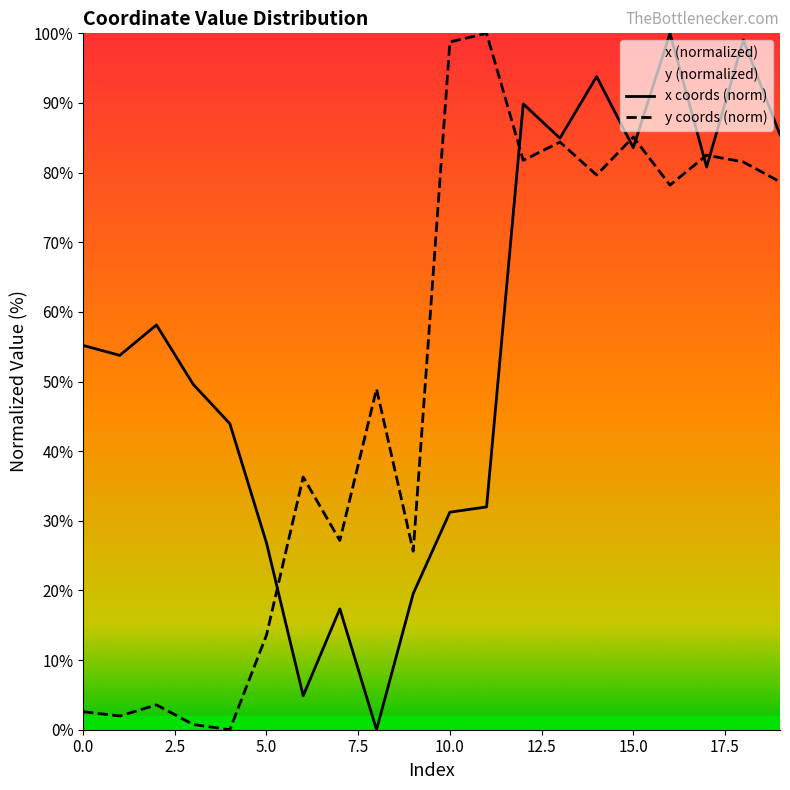

Which series has the largest total across all categories?

x coords (norm)